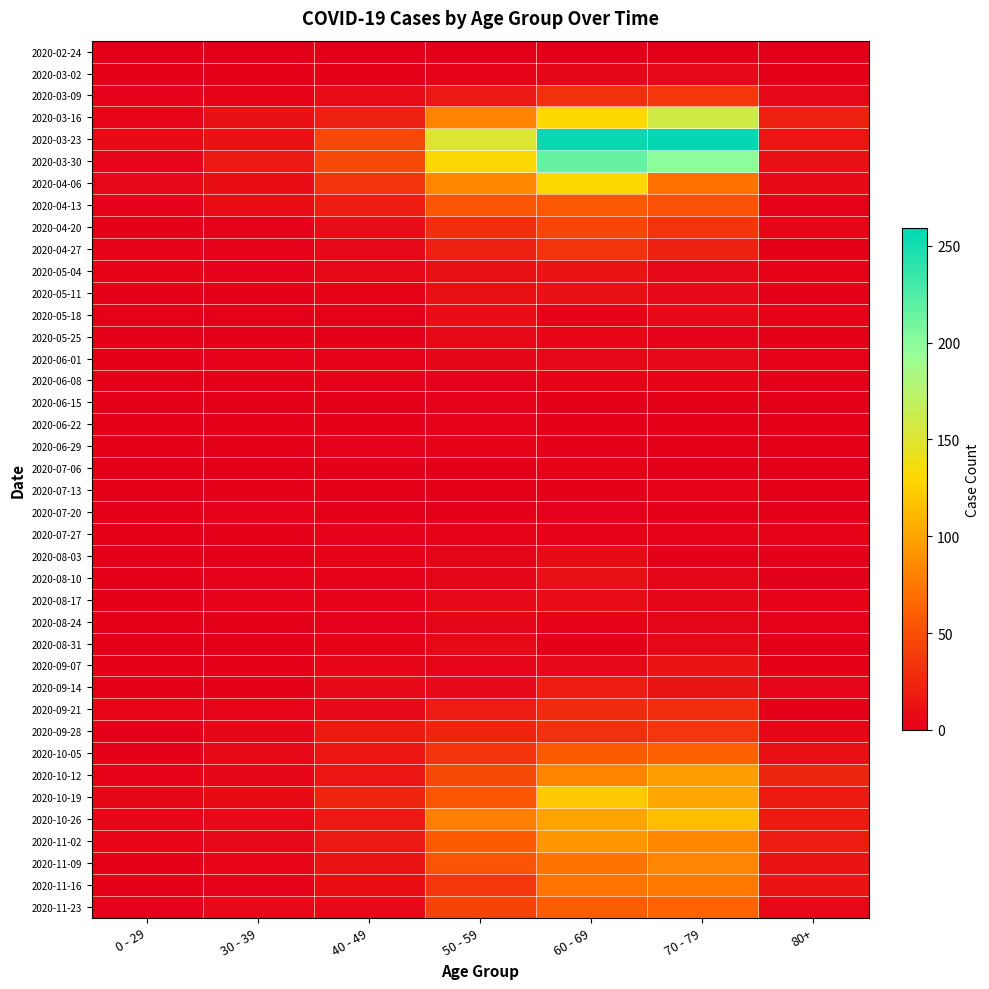

Reading left to right, transcribe all the data shown in this chart.

2020-02-24: 0 - 29=0	30 - 39=0	40 - 49=1	50 - 59=1	60 - 69=1	70 - 79=1	80+=0
2020-03-02: 0 - 29=0	30 - 39=1	40 - 49=1	50 - 59=3	60 - 69=5	70 - 79=7	80+=1
2020-03-09: 0 - 29=2	30 - 39=3	40 - 49=9	50 - 59=17	60 - 69=31	70 - 79=35	80+=6
2020-03-16: 0 - 29=4	30 - 39=12	40 - 49=21	50 - 59=81	60 - 69=130	70 - 79=158	80+=21
2020-03-23: 0 - 29=8	30 - 39=12	40 - 49=46	50 - 59=151	60 - 69=255	70 - 79=259	80+=15
2020-03-30: 0 - 29=4	30 - 39=17	40 - 49=47	50 - 59=131	60 - 69=216	70 - 79=199	80+=11
2020-04-06: 0 - 29=6	30 - 39=10	40 - 49=34	50 - 59=83	60 - 69=129	70 - 79=71	80+=8
2020-04-13: 0 - 29=2	30 - 39=9	40 - 49=20	50 - 59=55	60 - 69=56	70 - 79=52	80+=2
2020-04-20: 0 - 29=1	30 - 39=2	40 - 49=9	50 - 59=30	60 - 69=45	70 - 79=33	80+=5
2020-04-27: 0 - 29=2	30 - 39=2	40 - 49=7	50 - 59=21	60 - 69=33	70 - 79=21	80+=0
2020-05-04: 0 - 29=3	30 - 39=2	40 - 49=6	50 - 59=11	60 - 69=14	70 - 79=7	80+=3
2020-05-11: 0 - 29=1	30 - 39=0	40 - 49=3	50 - 59=11	60 - 69=12	70 - 79=7	80+=0
2020-05-18: 0 - 29=0	30 - 39=1	40 - 49=0	50 - 59=10	60 - 69=3	70 - 79=7	80+=3
2020-05-25: 0 - 29=0	30 - 39=0	40 - 49=1	50 - 59=7	60 - 69=5	70 - 79=2	80+=1
2020-06-01: 0 - 29=0	30 - 39=2	40 - 49=3	50 - 59=5	60 - 69=6	70 - 79=6	80+=2
2020-06-08: 0 - 29=0	30 - 39=0	40 - 49=2	50 - 59=2	60 - 69=3	70 - 79=3	80+=0
2020-06-15: 0 - 29=0	30 - 39=0	40 - 49=1	50 - 59=2	60 - 69=1	70 - 79=1	80+=1
2020-06-22: 0 - 29=1	30 - 39=0	40 - 49=1	50 - 59=2	60 - 69=0	70 - 79=1	80+=0
2020-06-29: 0 - 29=0	30 - 39=0	40 - 49=2	50 - 59=3	60 - 69=0	70 - 79=0	80+=0
2020-07-06: 0 - 29=0	30 - 39=1	40 - 49=1	50 - 59=1	60 - 69=3	70 - 79=0	80+=0
2020-07-13: 0 - 29=0	30 - 39=0	40 - 49=0	50 - 59=0	60 - 69=0	70 - 79=3	80+=0
2020-07-20: 0 - 29=1	30 - 39=2	40 - 49=1	50 - 59=1	60 - 69=2	70 - 79=1	80+=1
2020-07-27: 0 - 29=0	30 - 39=0	40 - 49=2	50 - 59=3	60 - 69=3	70 - 79=3	80+=3
2020-08-03: 0 - 29=1	30 - 39=0	40 - 49=3	50 - 59=4	60 - 69=8	70 - 79=1	80+=1
2020-08-10: 0 - 29=1	30 - 39=2	40 - 49=2	50 - 59=4	60 - 69=12	70 - 79=4	80+=1
2020-08-17: 0 - 29=0	30 - 39=2	40 - 49=2	50 - 59=7	60 - 69=9	70 - 79=5	80+=3
2020-08-24: 0 - 29=0	30 - 39=0	40 - 49=2	50 - 59=4	60 - 69=3	70 - 79=4	80+=2
2020-08-31: 0 - 29=0	30 - 39=0	40 - 49=3	50 - 59=7	60 - 69=1	70 - 79=6	80+=0
2020-09-07: 0 - 29=0	30 - 39=1	40 - 49=5	50 - 59=4	60 - 69=7	70 - 79=14	80+=0
2020-09-14: 0 - 29=1	30 - 39=1	40 - 49=7	50 - 59=7	60 - 69=20	70 - 79=14	80+=4
2020-09-21: 0 - 29=5	30 - 39=4	40 - 49=7	50 - 59=19	60 - 69=29	70 - 79=30	80+=1
2020-09-28: 0 - 29=0	30 - 39=5	40 - 49=18	50 - 59=24	60 - 69=32	70 - 79=35	80+=5
2020-10-05: 0 - 29=1	30 - 39=7	40 - 49=15	50 - 59=33	60 - 69=58	70 - 79=62	80+=11
2020-10-12: 0 - 29=3	30 - 39=5	40 - 49=15	50 - 59=47	60 - 69=82	70 - 79=97	80+=25
2020-10-19: 0 - 29=5	30 - 39=8	40 - 49=25	50 - 59=55	60 - 69=121	70 - 79=102	80+=18
2020-10-26: 0 - 29=5	30 - 39=6	40 - 49=16	50 - 59=79	60 - 69=100	70 - 79=115	80+=18
2020-11-02: 0 - 29=5	30 - 39=7	40 - 49=16	50 - 59=58	60 - 69=93	70 - 79=84	80+=19
2020-11-09: 0 - 29=1	30 - 39=5	40 - 49=14	50 - 59=54	60 - 69=72	70 - 79=83	80+=13
2020-11-16: 0 - 29=0	30 - 39=2	40 - 49=10	50 - 59=35	60 - 69=73	70 - 79=75	80+=14
2020-11-23: 0 - 29=2	30 - 39=7	40 - 49=7	50 - 59=43	60 - 69=59	70 - 79=63	80+=6